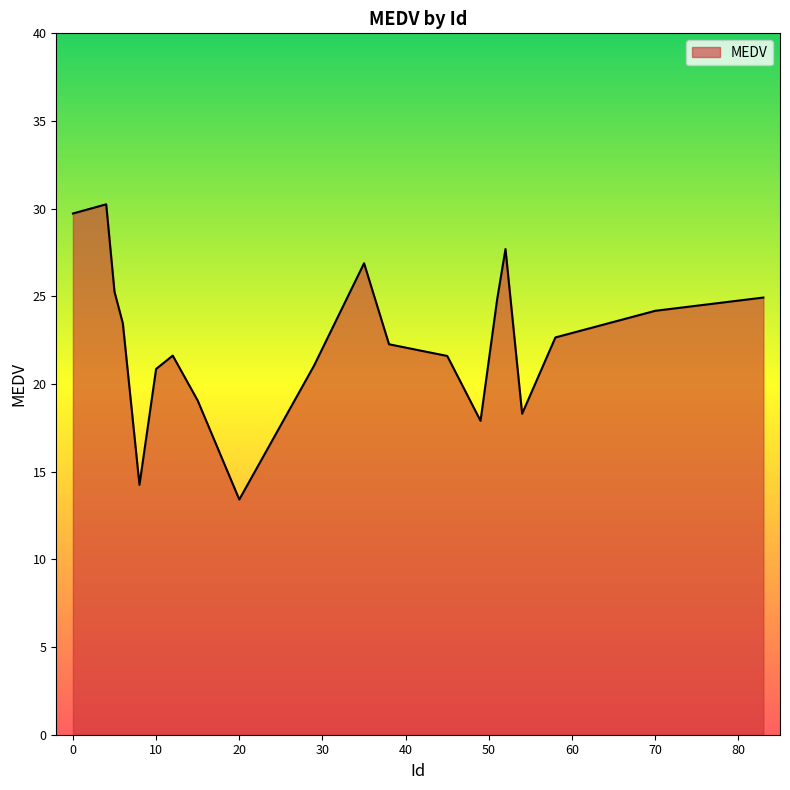

What is the difference between the maximum and minimum values?

16.8